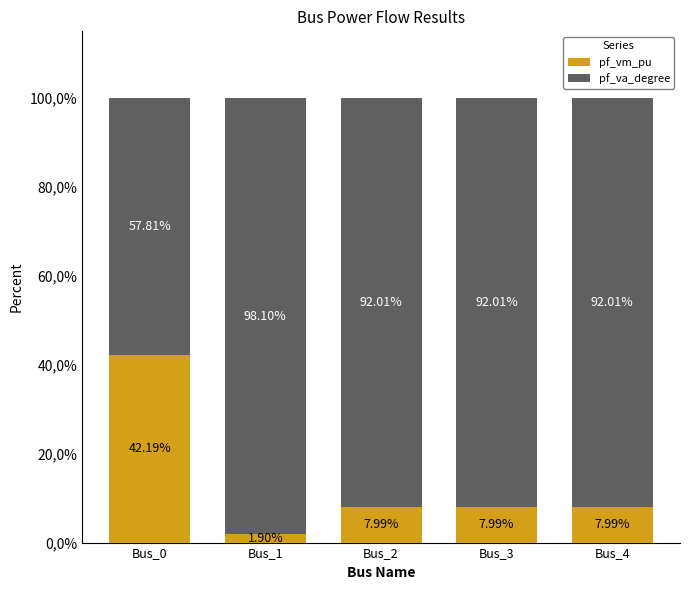

What is the difference between the pf_va_degree values at Bus_0 and Bus_3?

34.2